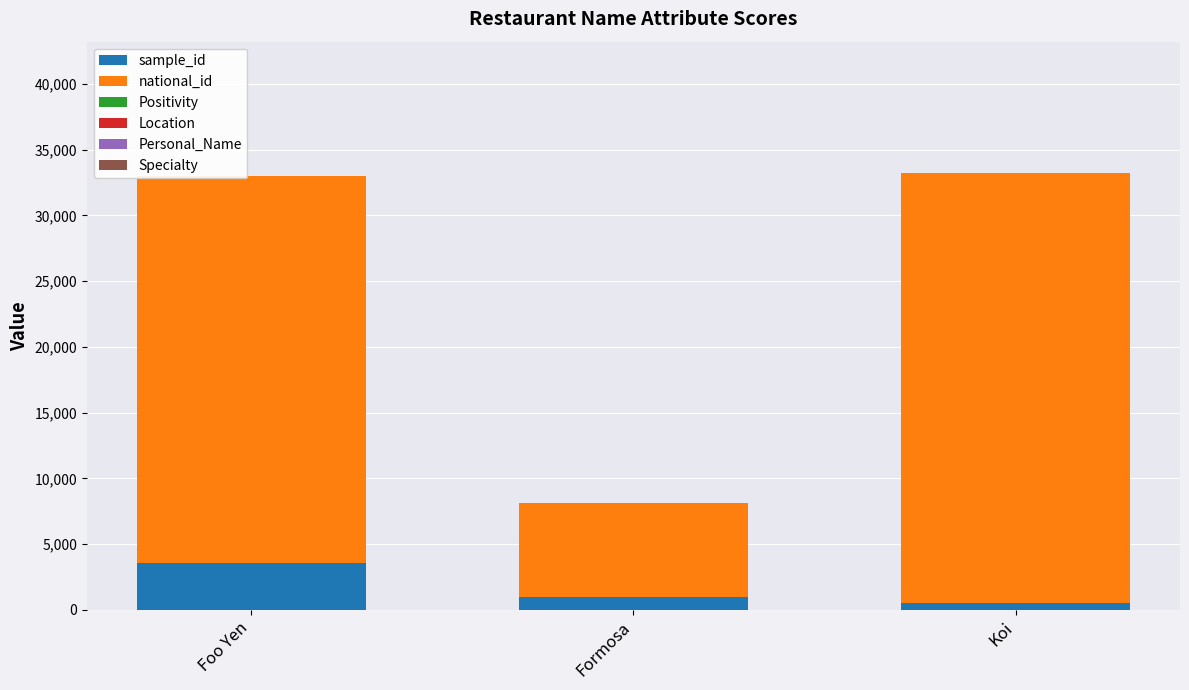

What is the total value across all series at Koi?

33233